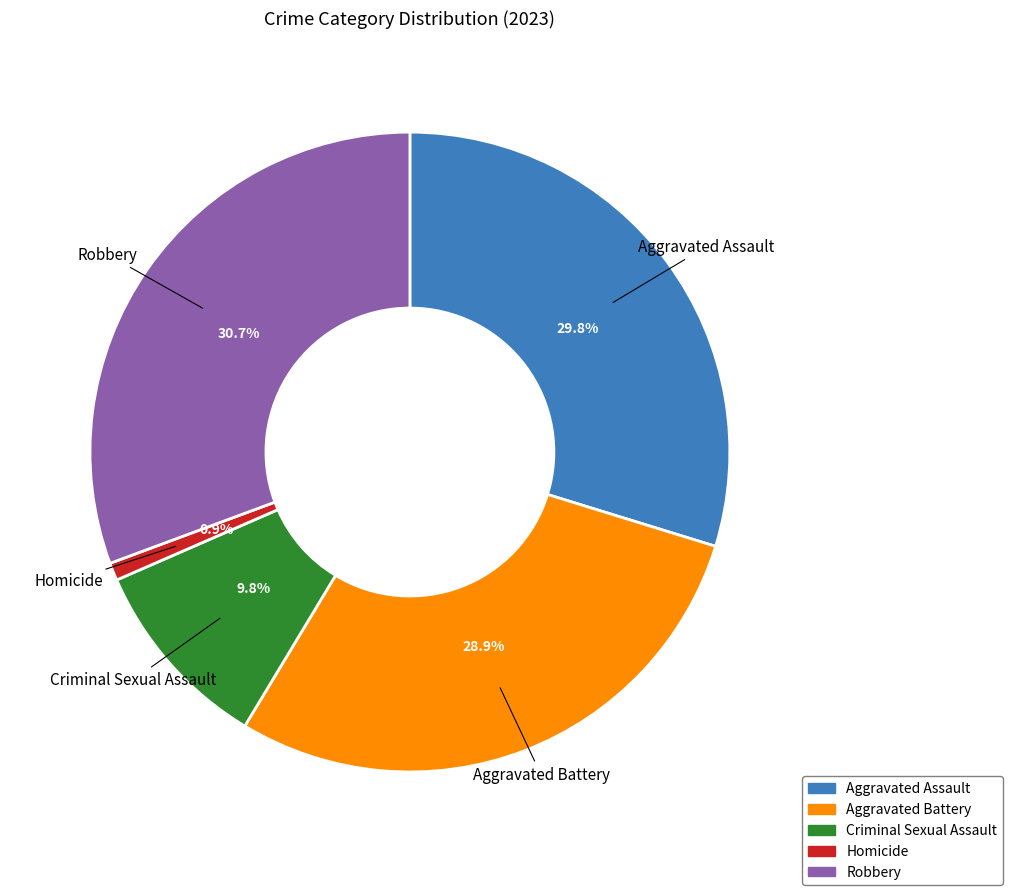

Which slice is the largest?

Robbery